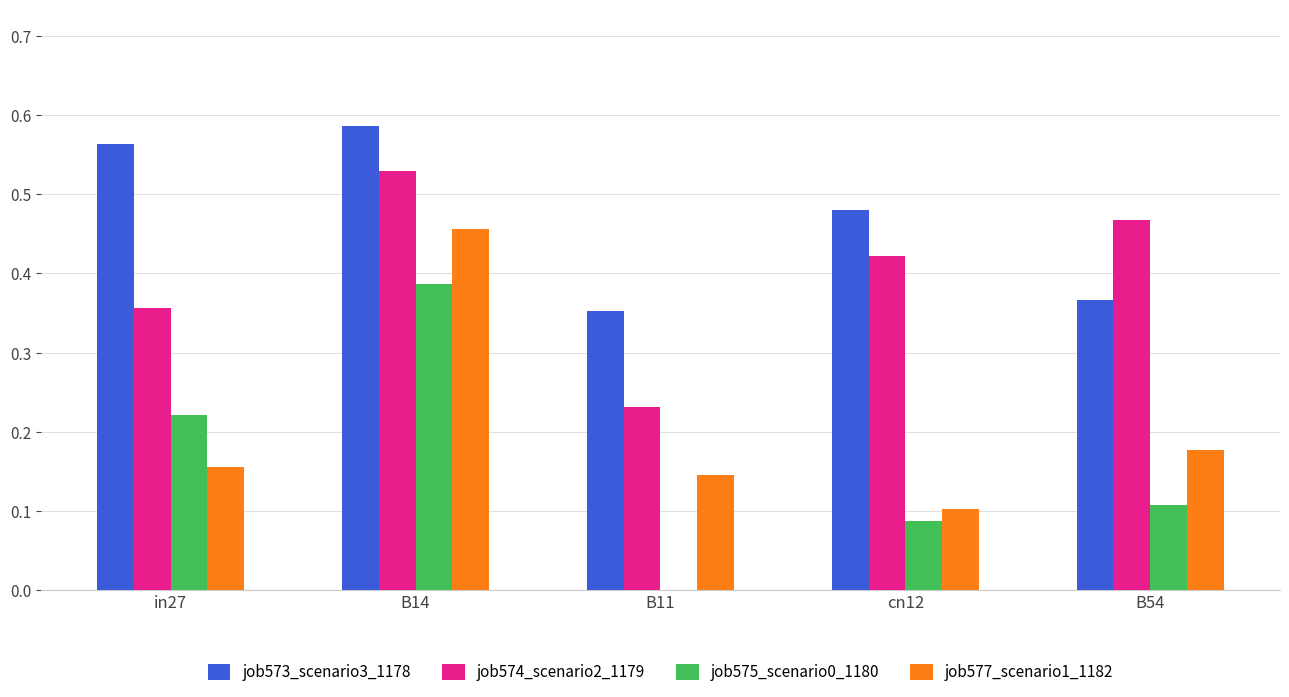

Between in27 and B54, which series saw the biggest shift?

job573_scenario3_1178